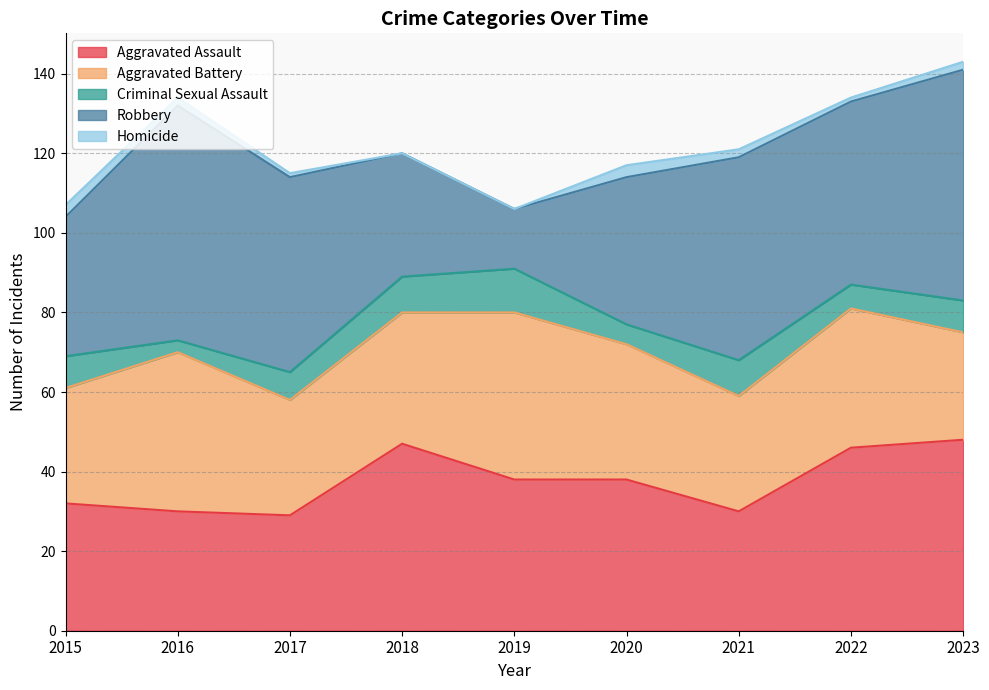

At which category does Criminal Sexual Assault reach its first local peak?

2019